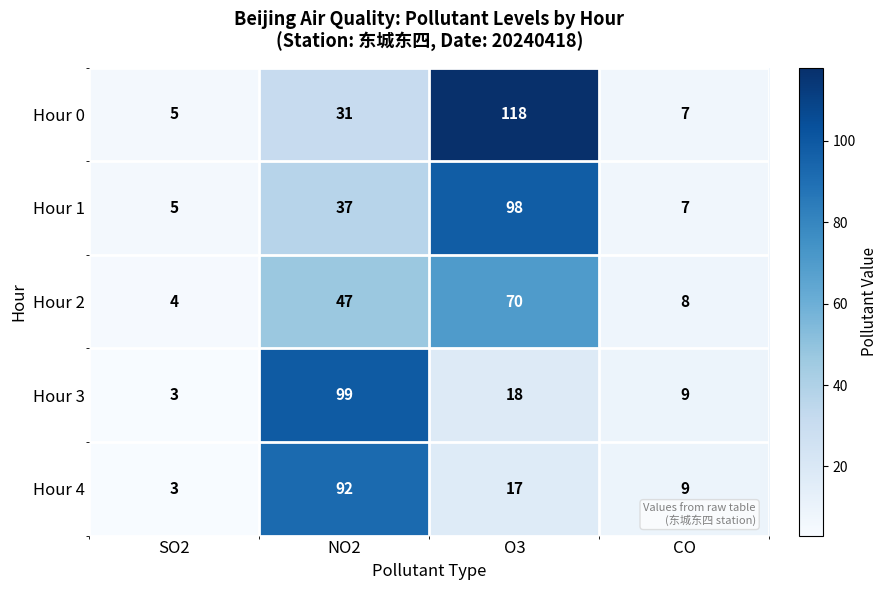

Which series has the largest total across all categories?

Hour 0